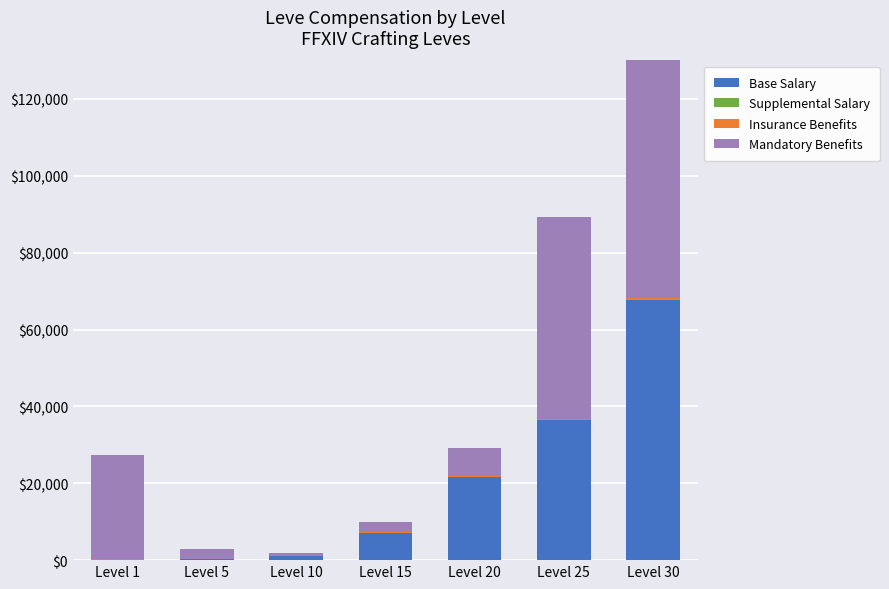

What is the lowest value of the Insurance Benefits series?

113